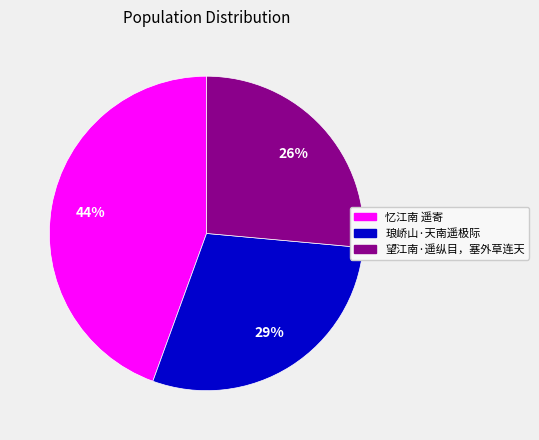

How many slices are in this pie chart?

3